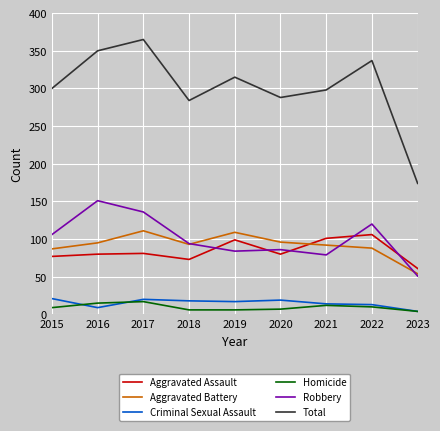

Is the value of Criminal Sexual Assault at 2020 greater than the value of Robbery at 2016?

No